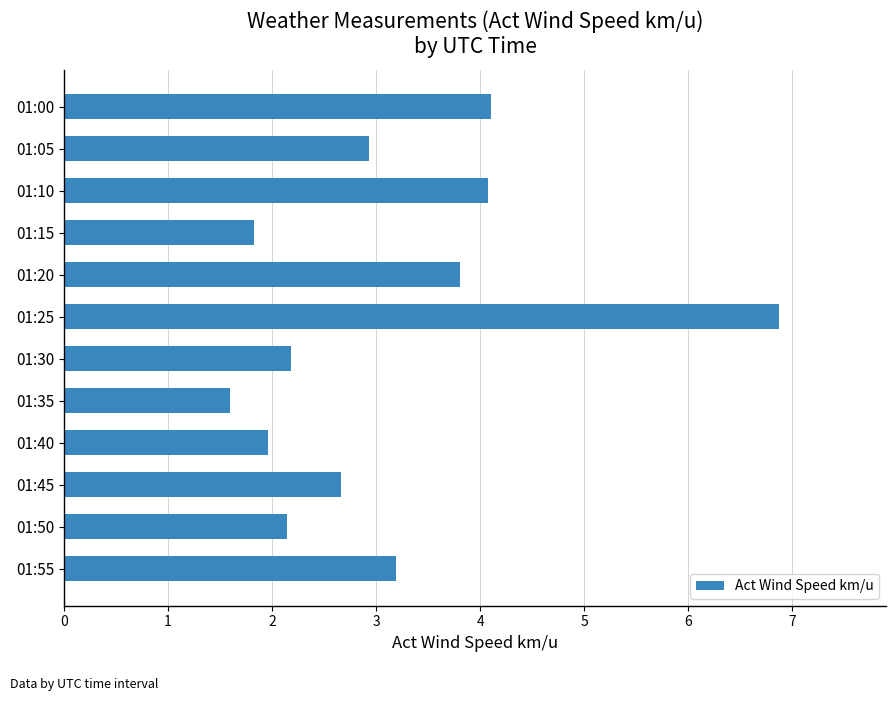

At which category does the chart reach its minimum across all series?

01:35